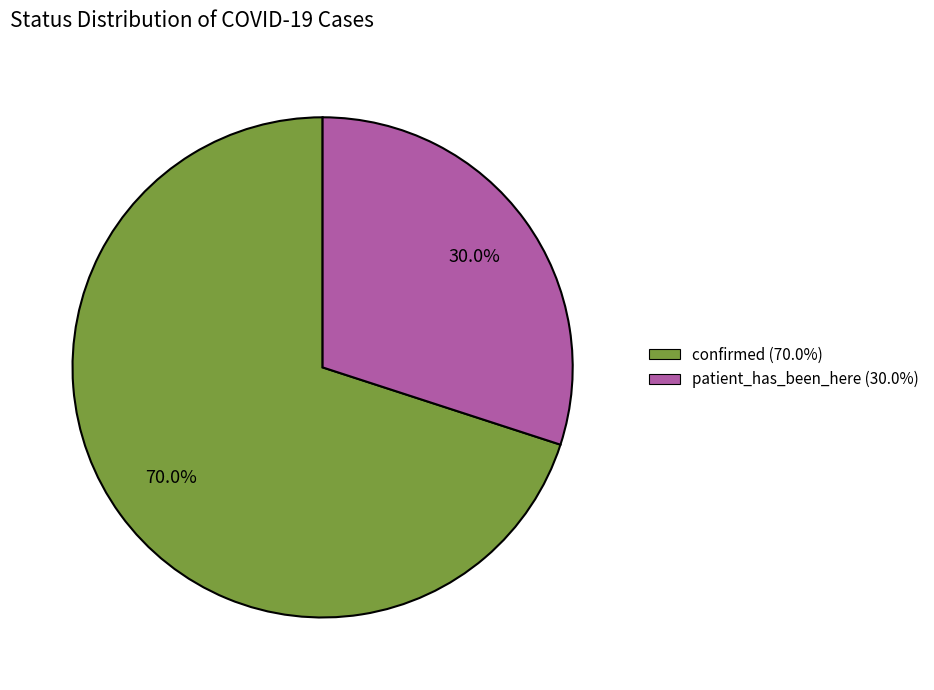

Which has a higher value, confirmed (70.0%) or patient_has_been_here (30.0%)?

confirmed (70.0%)